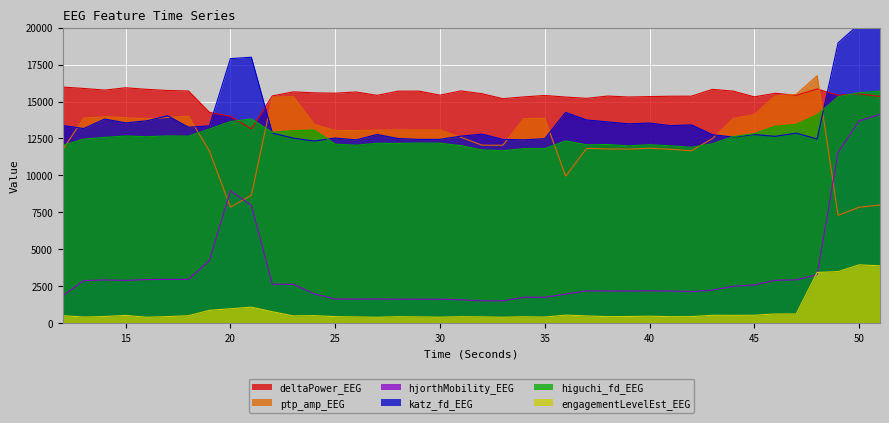

What is the value of the deltaPower_EEG point at the 11th from the left?

15378.3